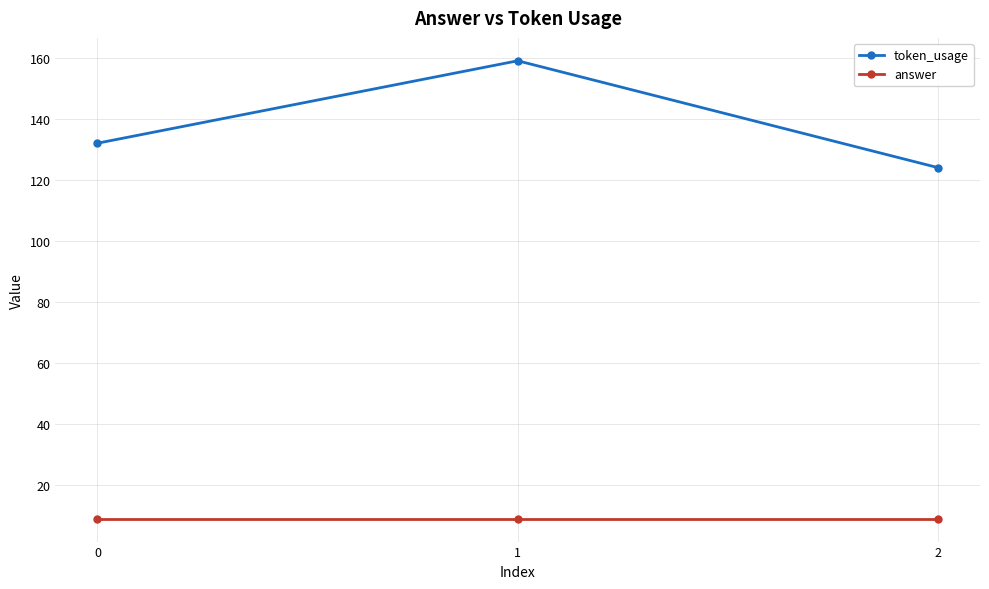

Rank the series at 1 from lowest to highest value.

answer, token_usage